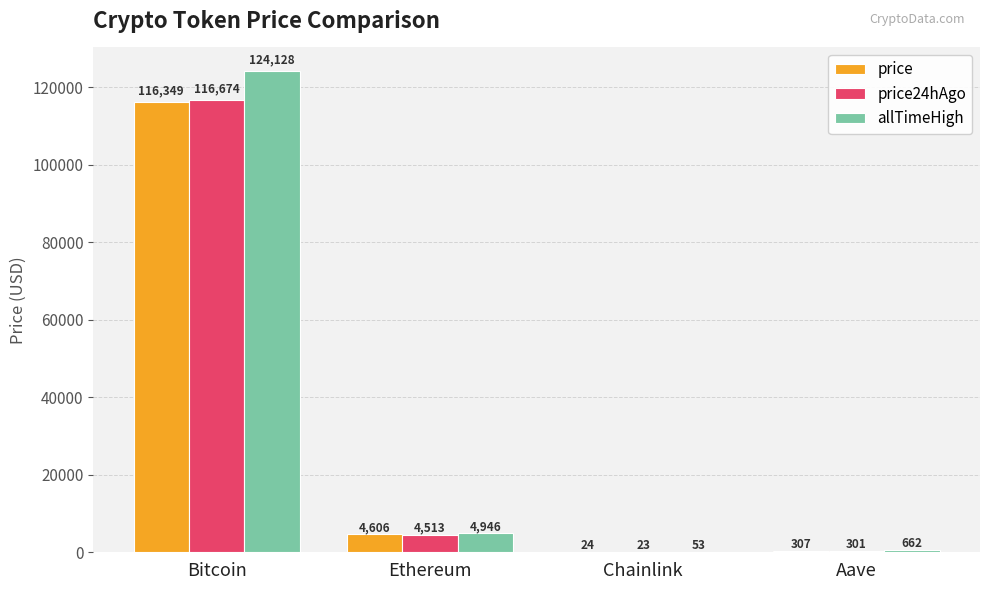

Between Bitcoin and Ethereum, which series saw the biggest shift?

allTimeHigh